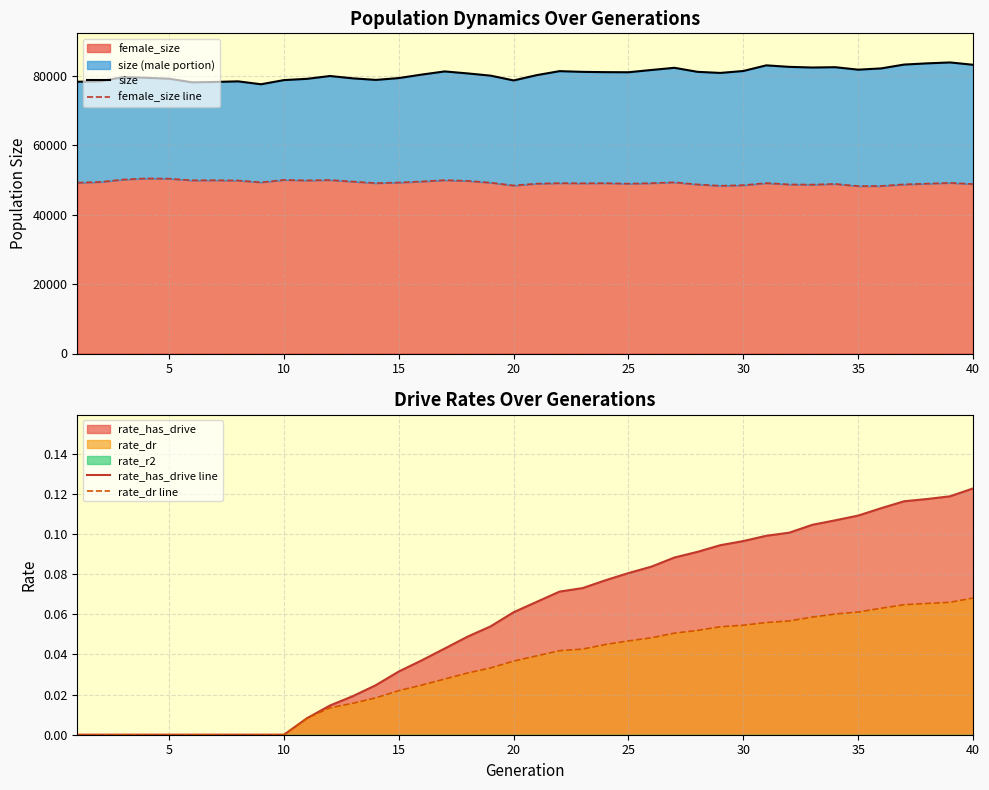

How many lines are shown in the chart?

4